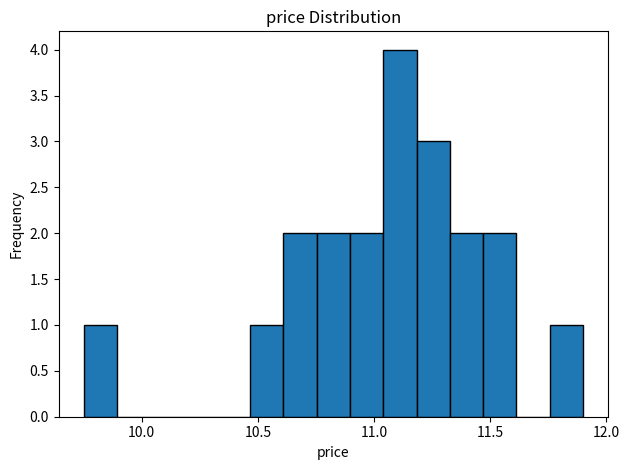

Around what value on the x-axis is the tallest bar? Give the approximate position of its centre, as read against the axis.

11.10